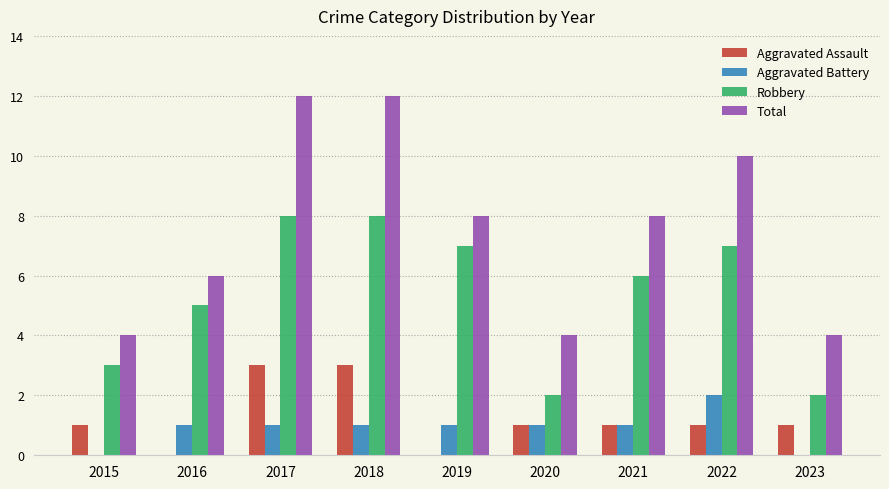

Between 2016 and 2018, which series saw the biggest shift?

Total